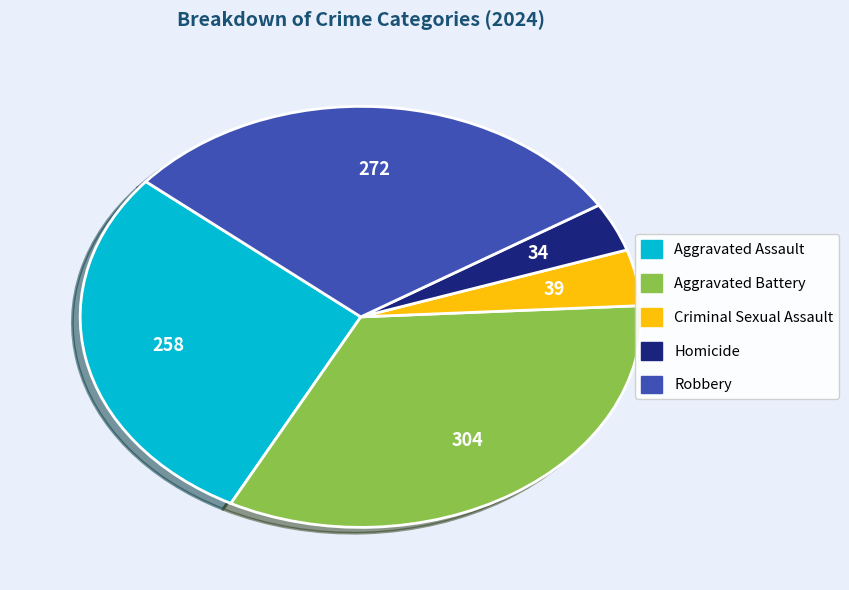

To the nearest percent, what portion does Aggravated Battery represent?

34%